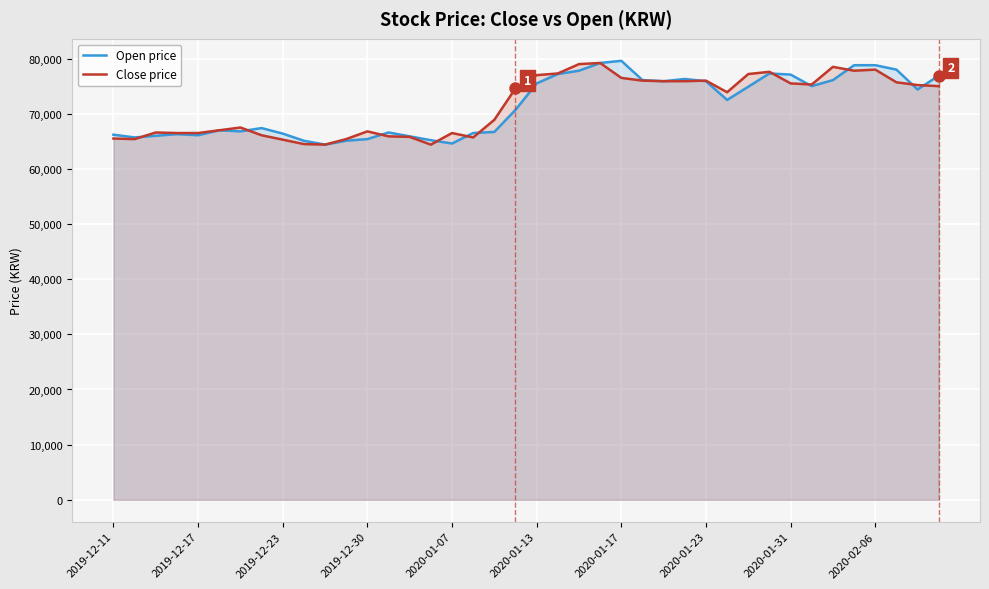

Is it true that Open price equals 76100 at 25?

True